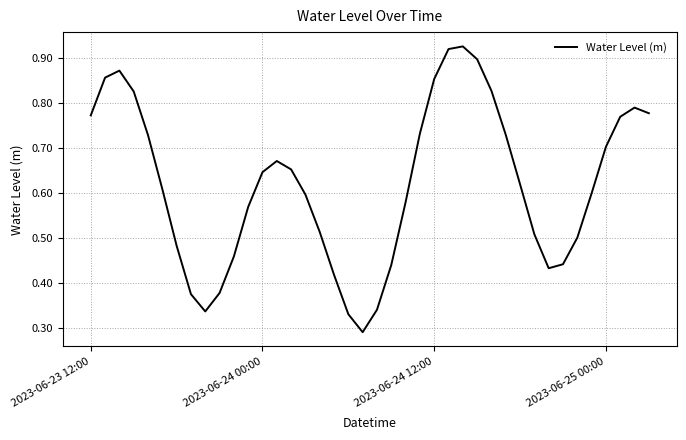

The value at 2023-06-23 12:00 is 0.4. True or false?

False